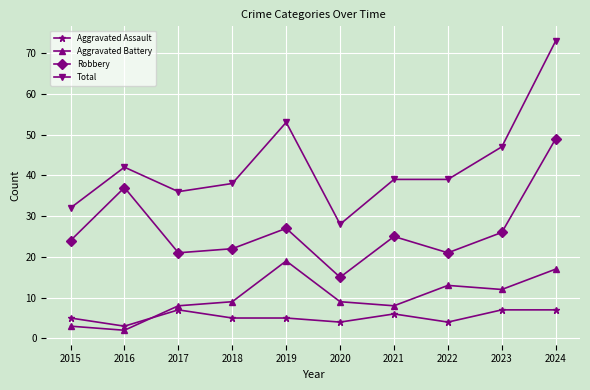

True or false: Robbery and Aggravated Battery cross at least once.

False